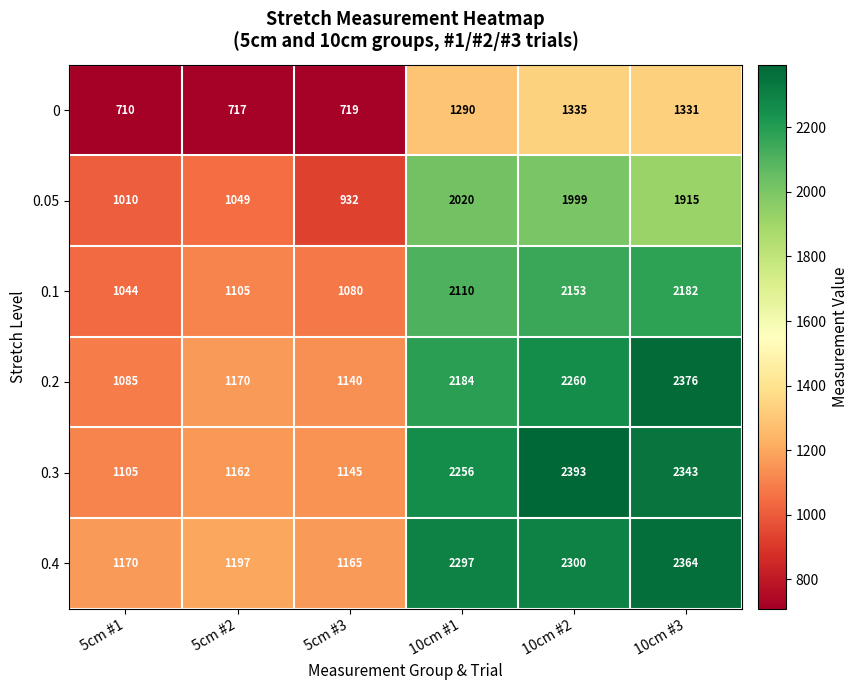

What is the difference between the maximum and second lowest values in the 0.1 series?

1102